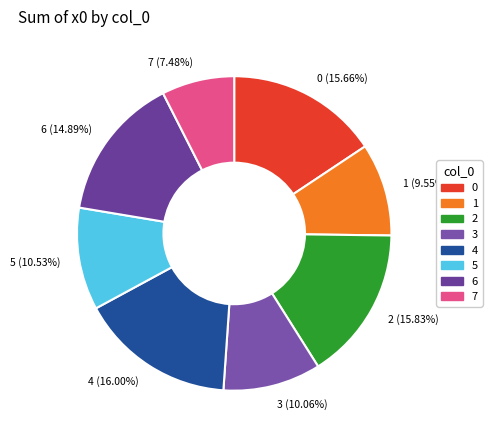

What percentage is NOT represented by 7?

92.5%